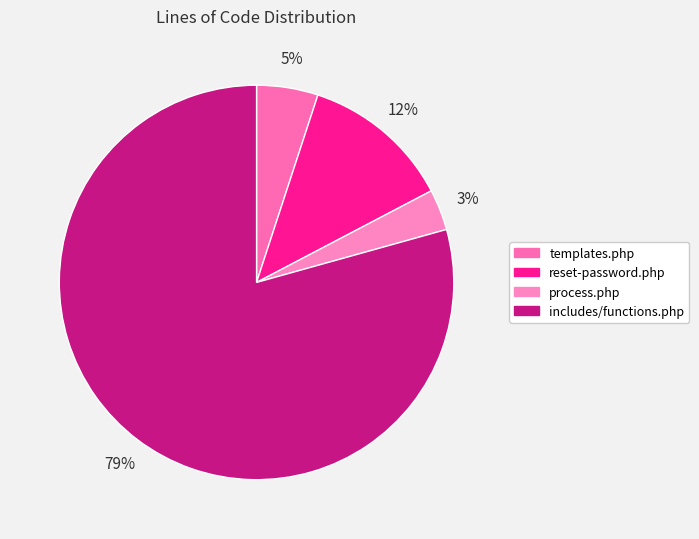

To the nearest percent, what is the difference between the largest and smallest slice percentages?

76%